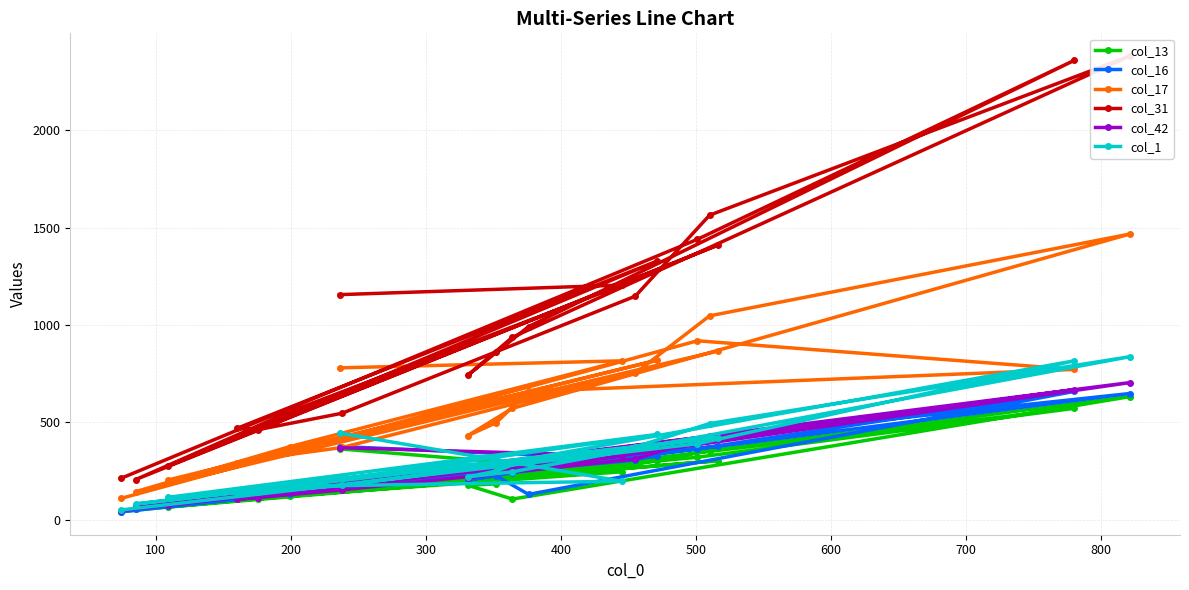

Where is the first local minimum for col_1?

300